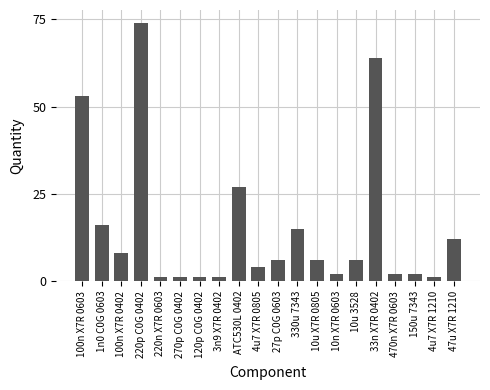

True or false: the data shows 6 at 27p C0G 0603.

True